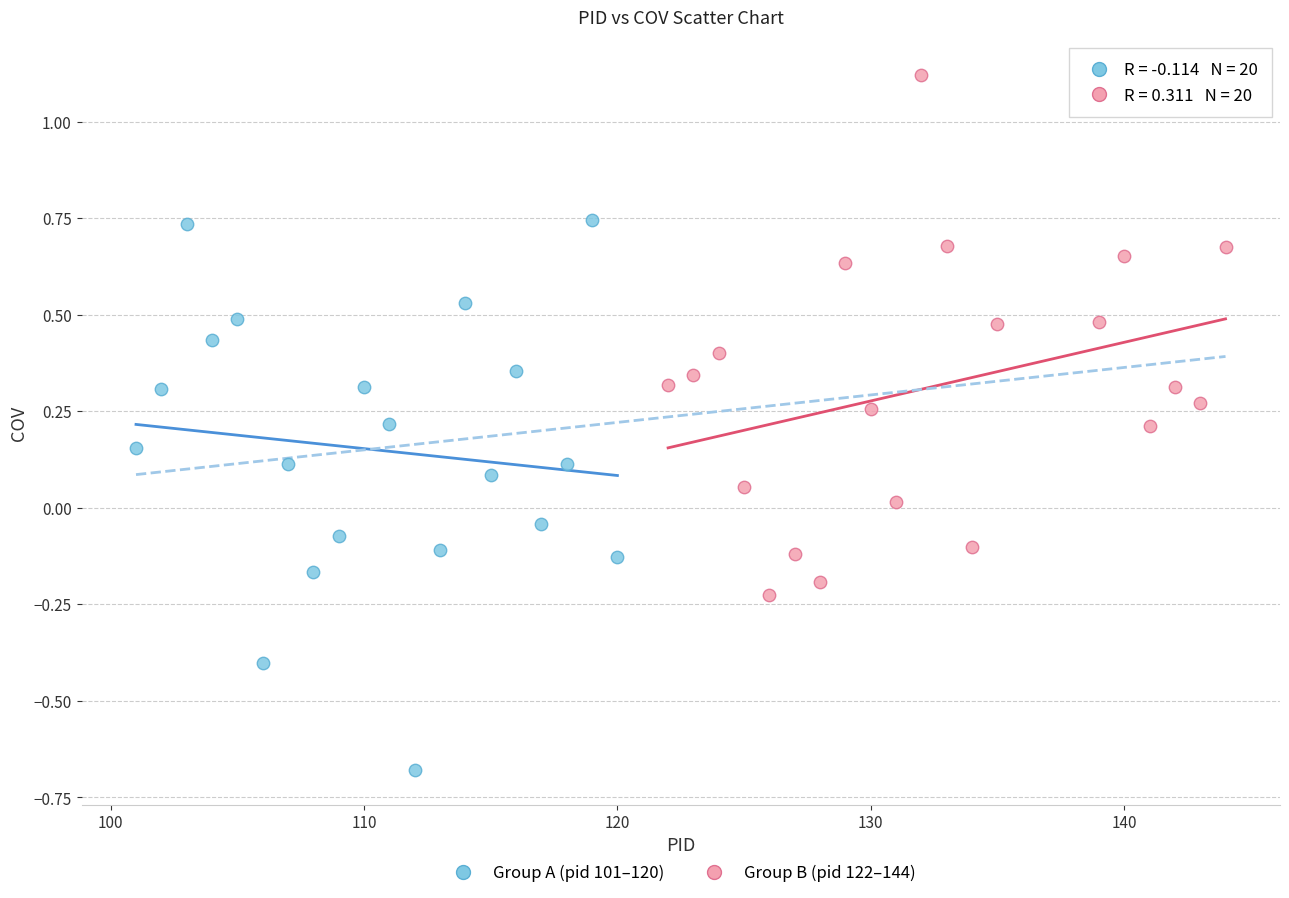

Which series contains the highest Y value?

Group B (pid 122–144)